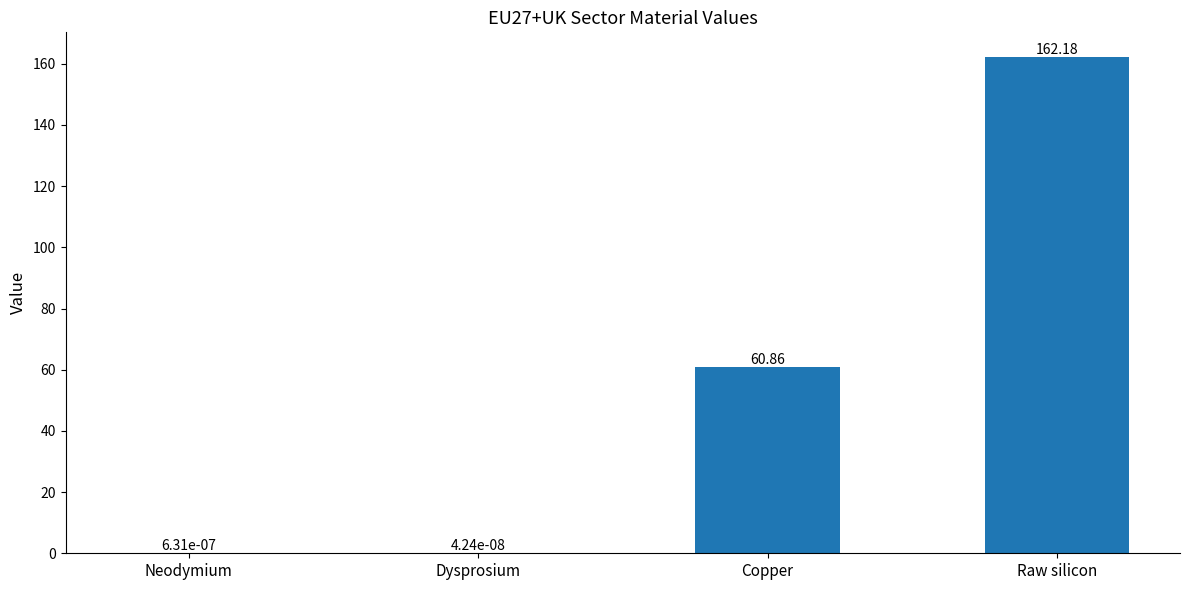

Which label corresponds to the largest value in the chart?

Raw silicon